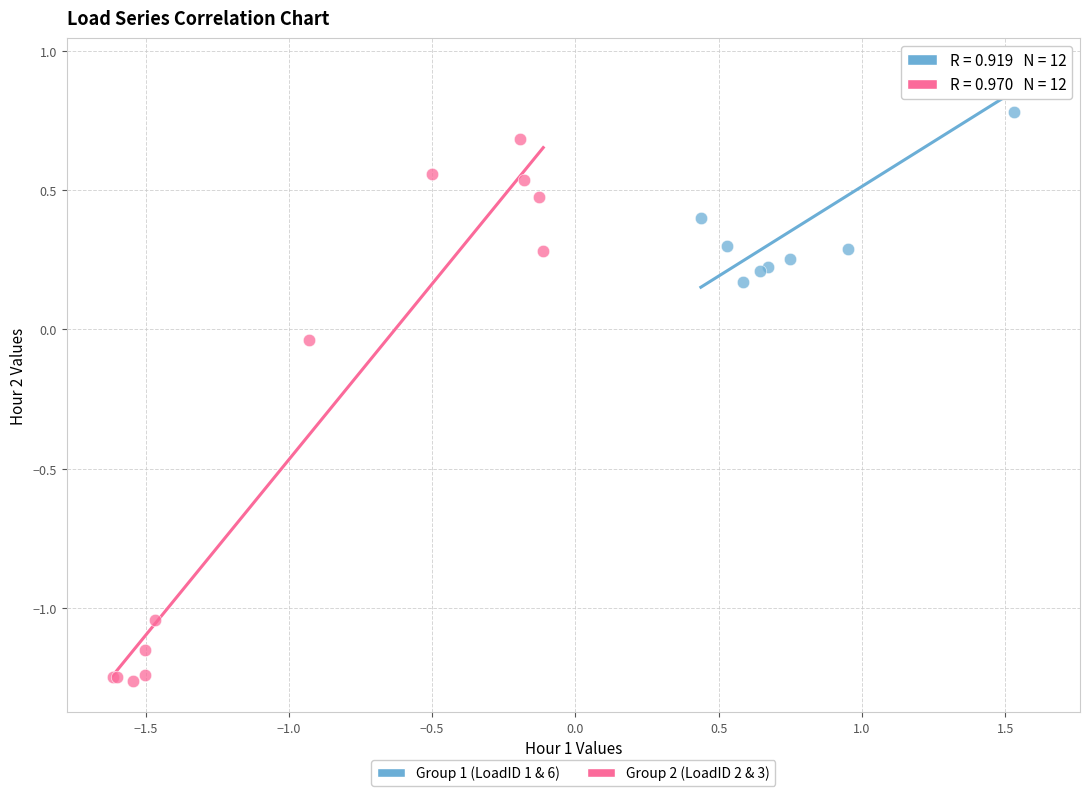

Which series reaches the minimum Y coordinate?

Group 2 (LoadID 2 & 3)